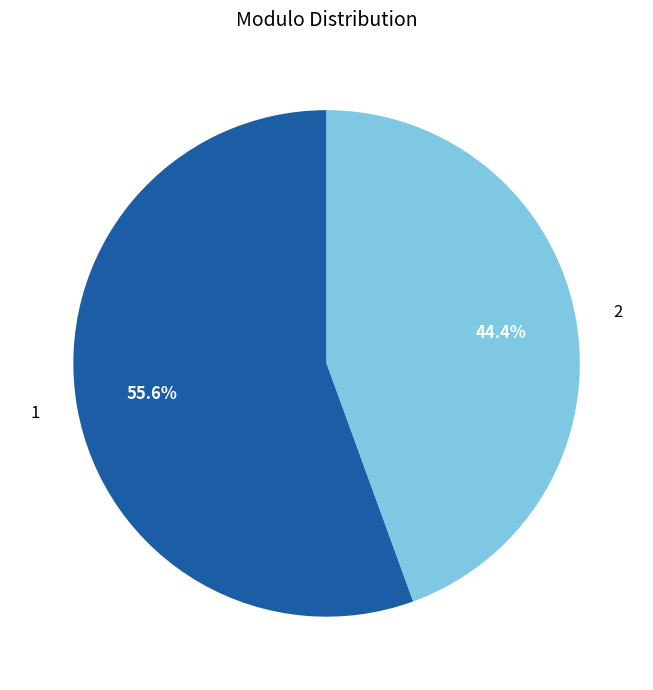

To the nearest percent, what portion does 1 represent?

56%